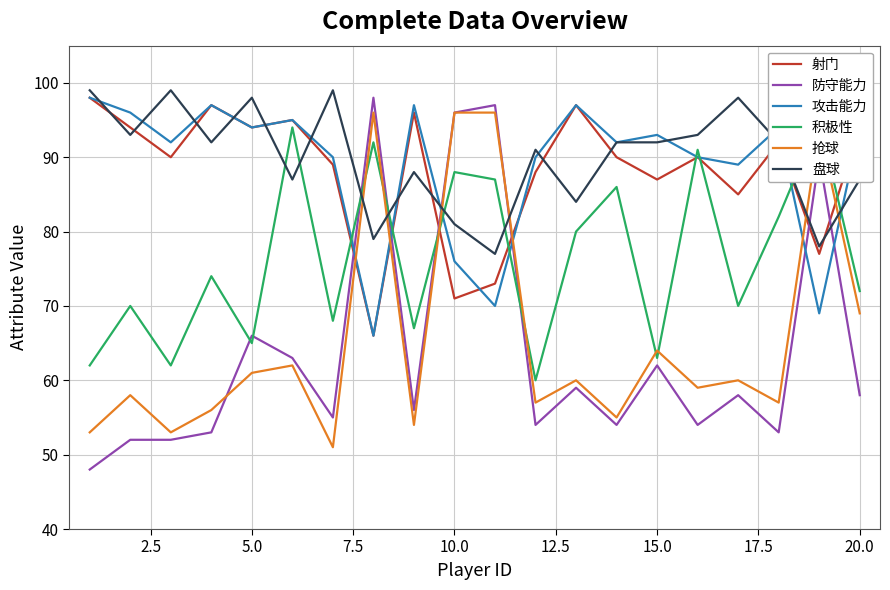

What are all the series names shown in the legend?

射门, 防守能力, 攻击能力, 积极性, 抢球, 盘球